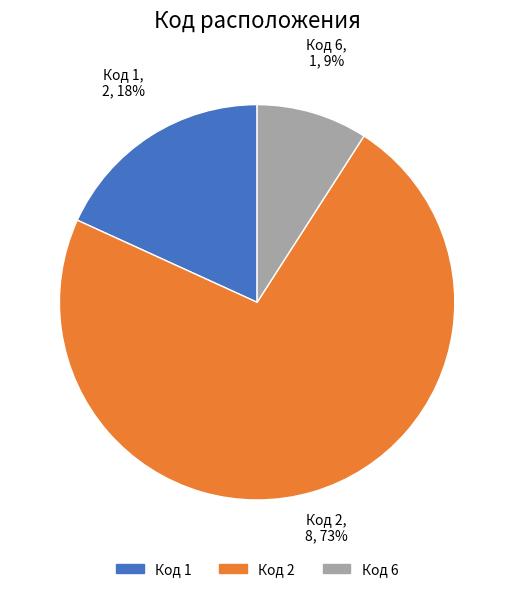

To the nearest percent, what is the average slice percentage?

33%